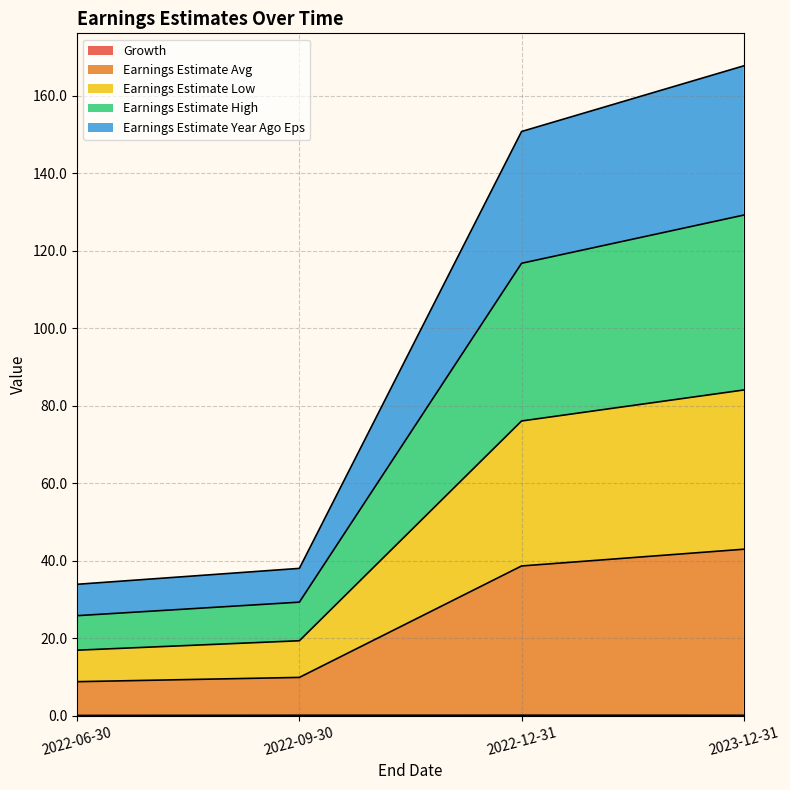

At 2022-09-30, list the series in order from smallest to largest.

Growth, Earnings Estimate Year Ago Eps, Earnings Estimate Low, Earnings Estimate High, Earnings Estimate Avg